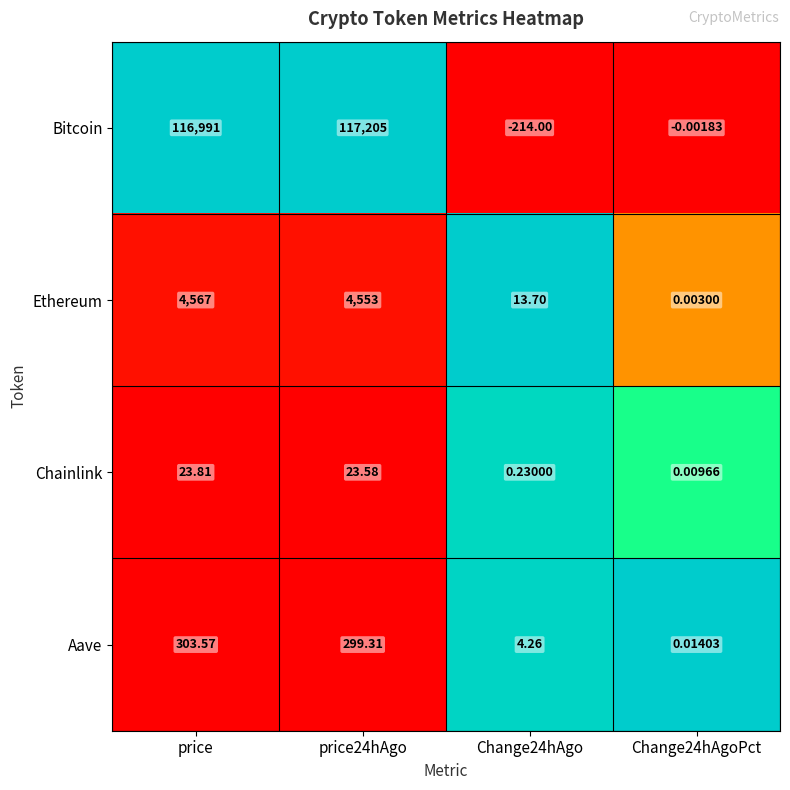

Is the value of Bitcoin at Change24hAgo greater than the value of Chainlink at price?

No